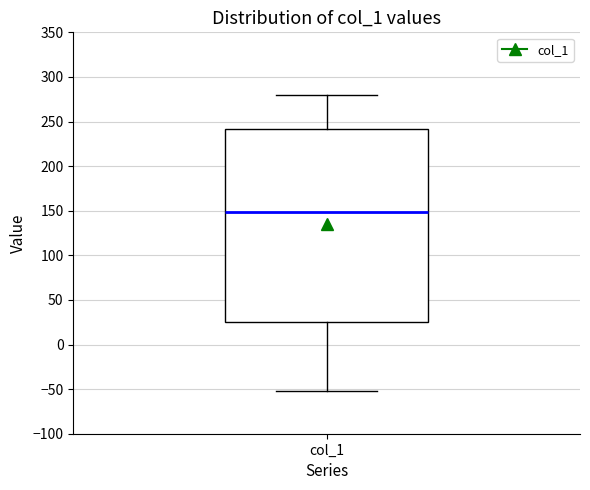

Where does the upper whisker of the box for col_1 end on the y-axis? The values are not printed on the chart, so give them approximately, as read against the axis.

280